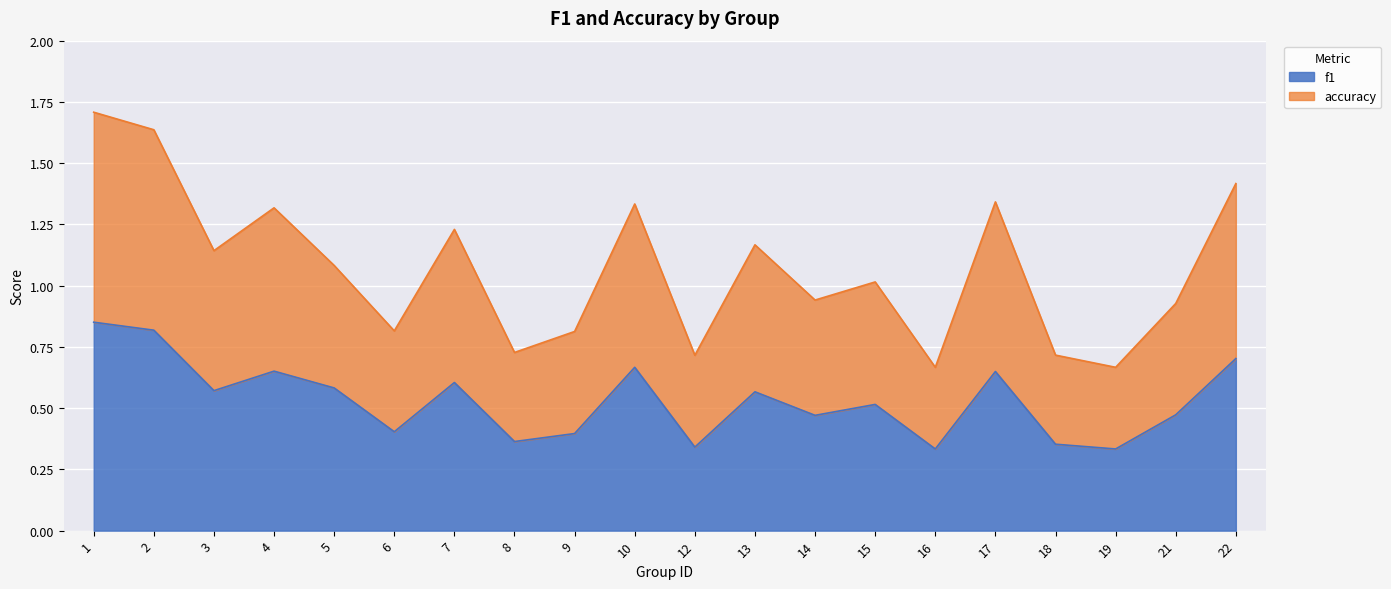

List the labels in order of f1 value, largest first.

1, 2, 22, 10, 4, 17, 7, 5, 3, 13, 15, 21, 14, 6, 9, 8, 18, 12, 16, 19